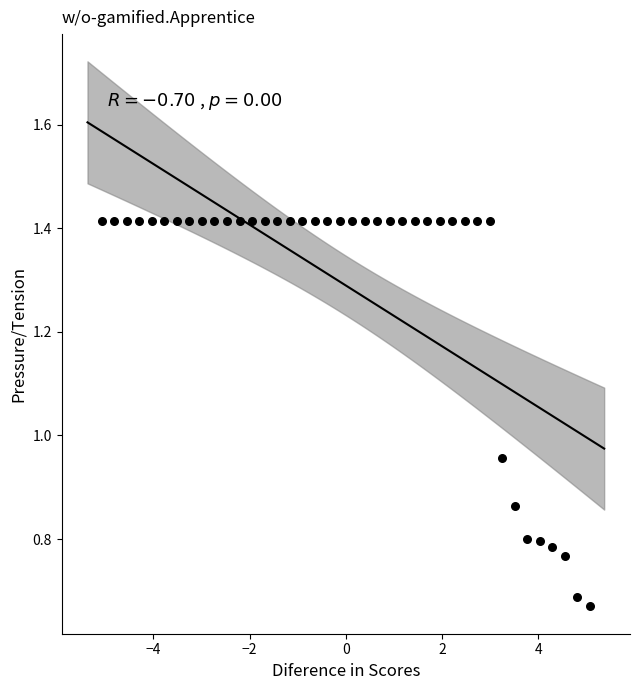

What is the range of X values (max minus min)?

10.1